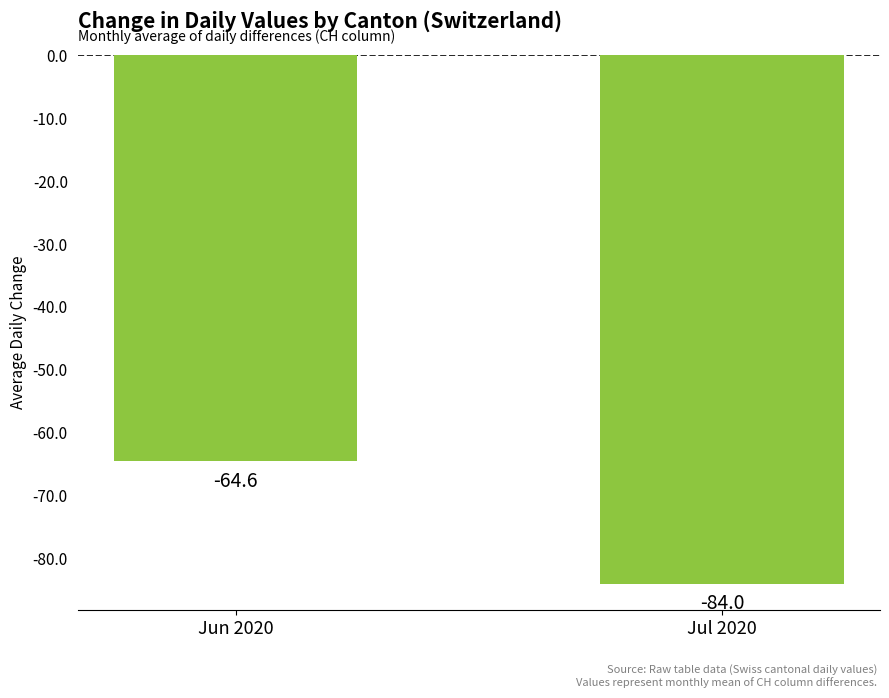

What is the change in value from Jun 2020 to Jul 2020?

-19.4